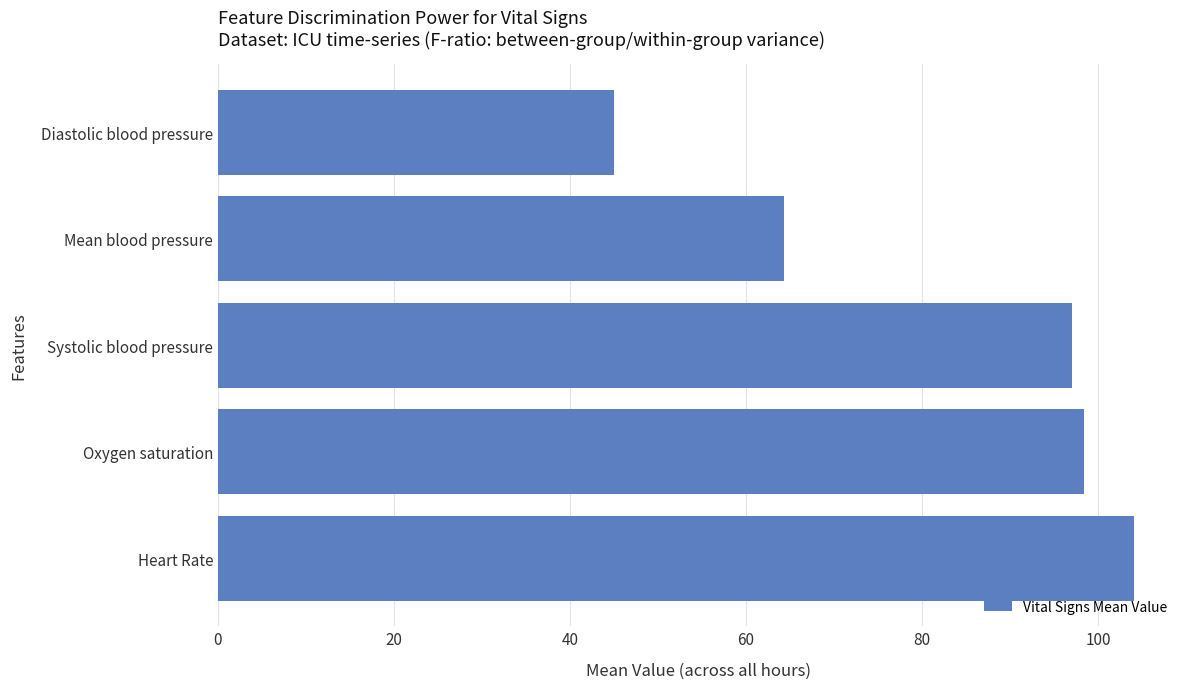

What is the change in value from Systolic blood pressure to Mean blood pressure?

-32.6